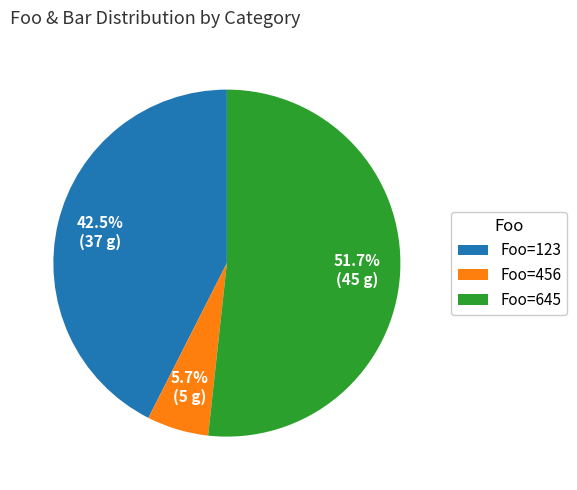

Which category has the biggest portion of the pie?

Foo=645